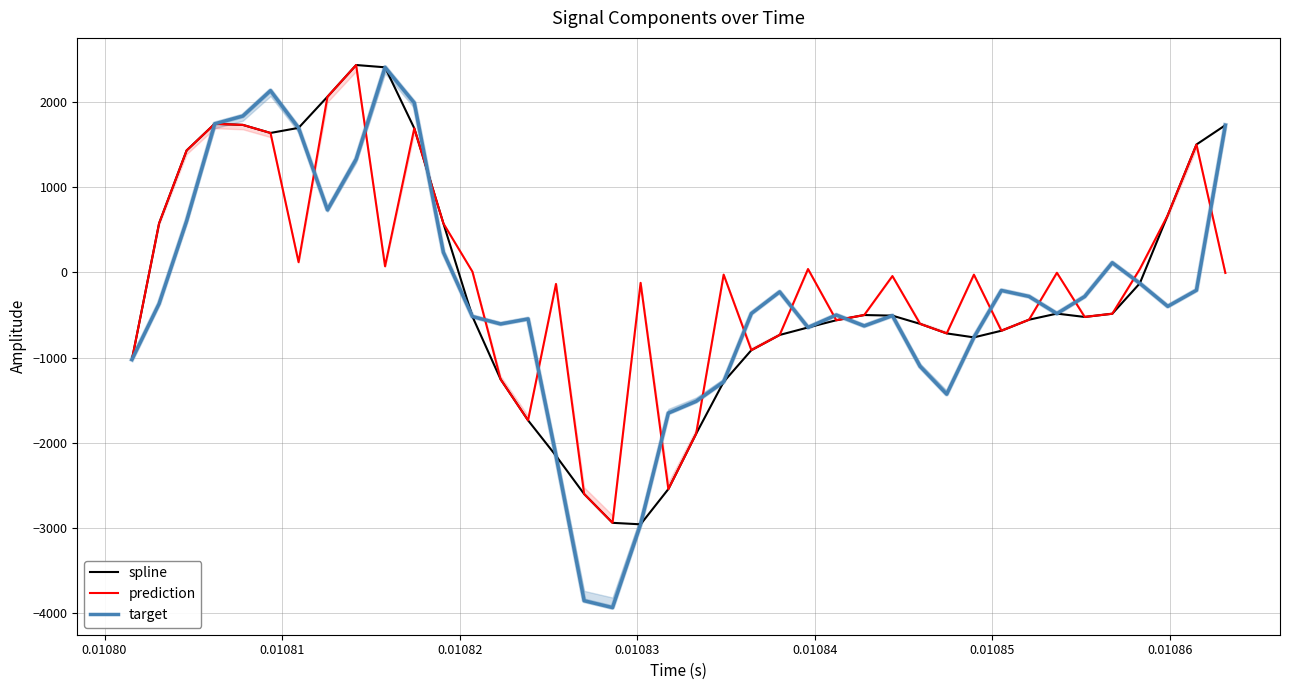

True or false: target and spline cross at least once.

True